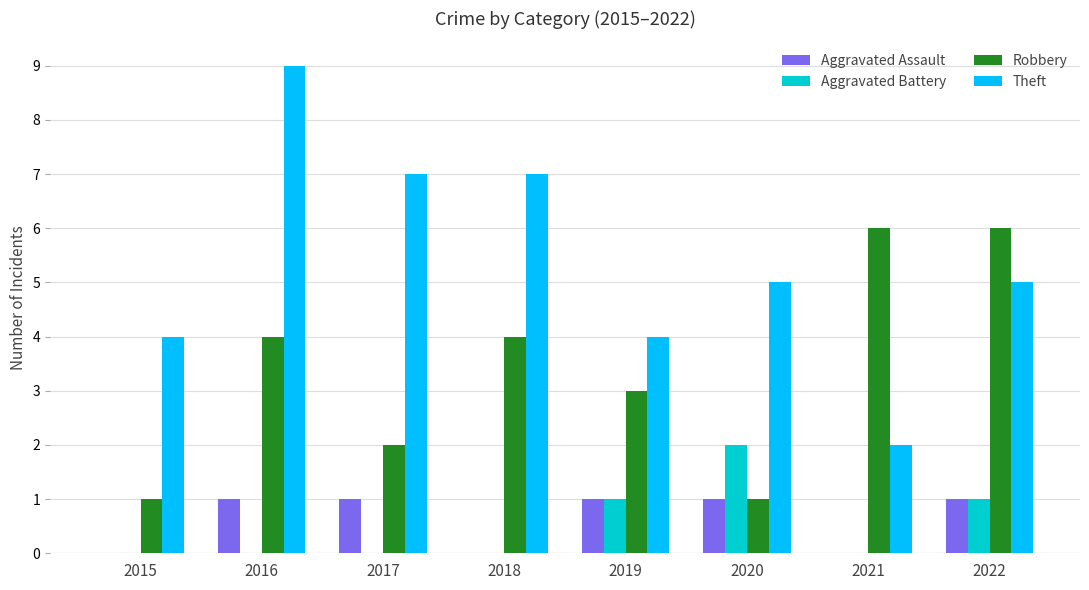

At which category is the sum across all series the highest?

2016